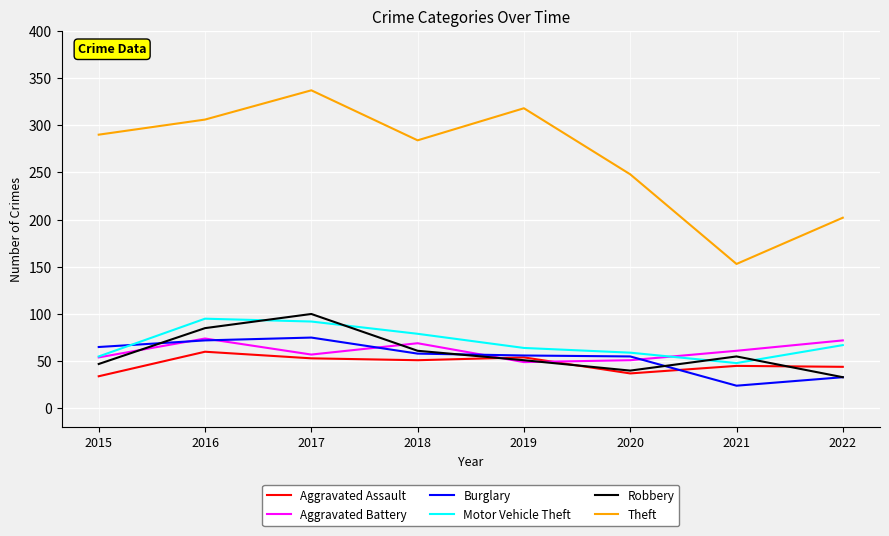

What is the highest value of the Aggravated Battery series?

74